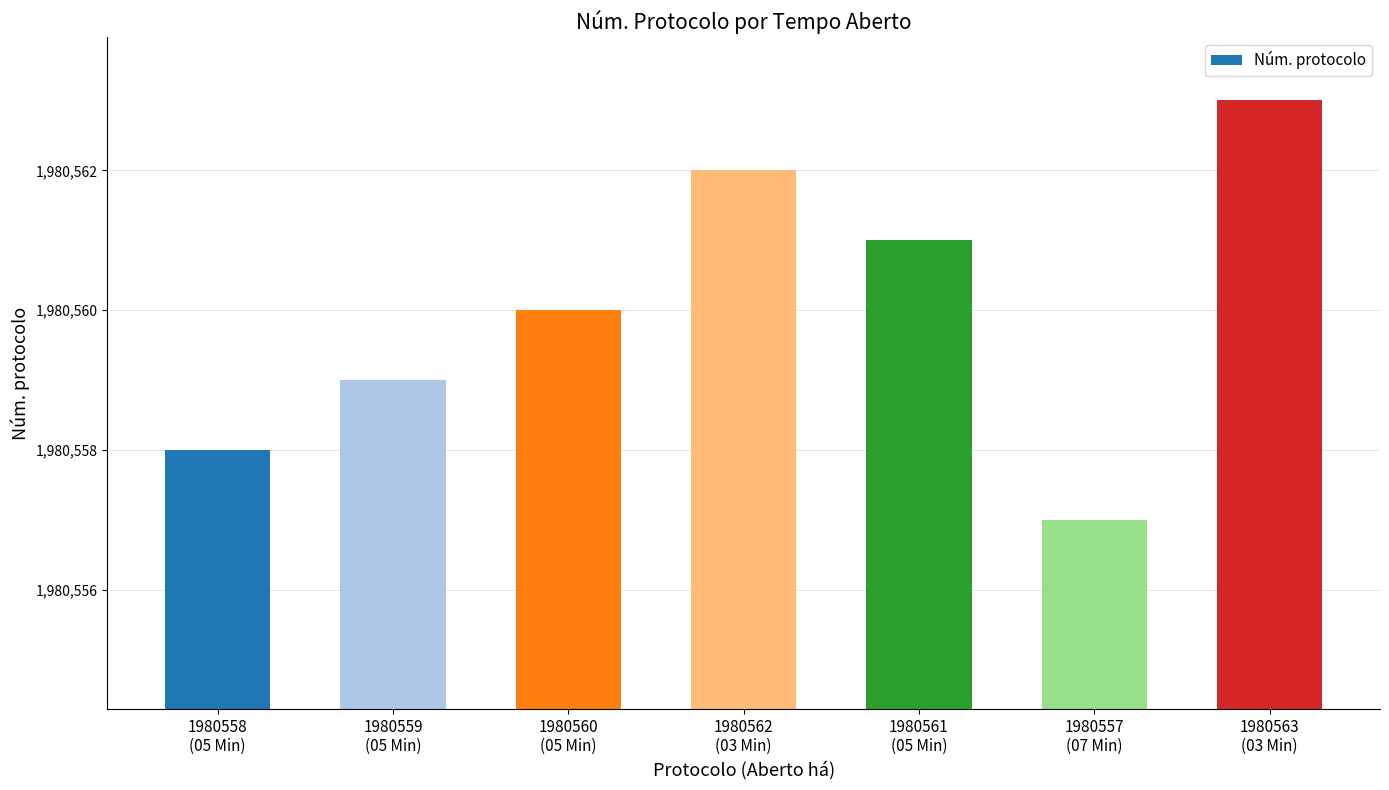

How many bars are there in total?

7